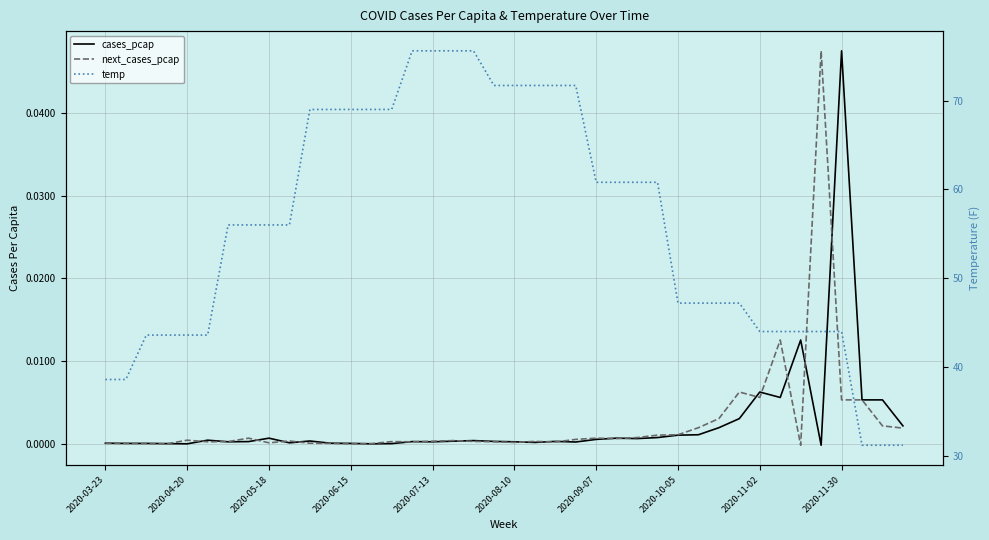

Rank the categories by next_cases_pcap value from highest to lowest.

35, 33, 31, 32, 36, 37, 30, 38, 29, 39, 28, 27, 26, 2020-10-05, 24, 25, 23, 2020-07-13, 17, 2020-11-30, 16, 18, 21, 2020-09-07, 14, 2020-08-10, 15, 19, 22, 20, 2020-11-02, 10, 2020-03-23, 2020-04-20, 11, 2020-05-18, 13, 2020-06-15, 12, 34